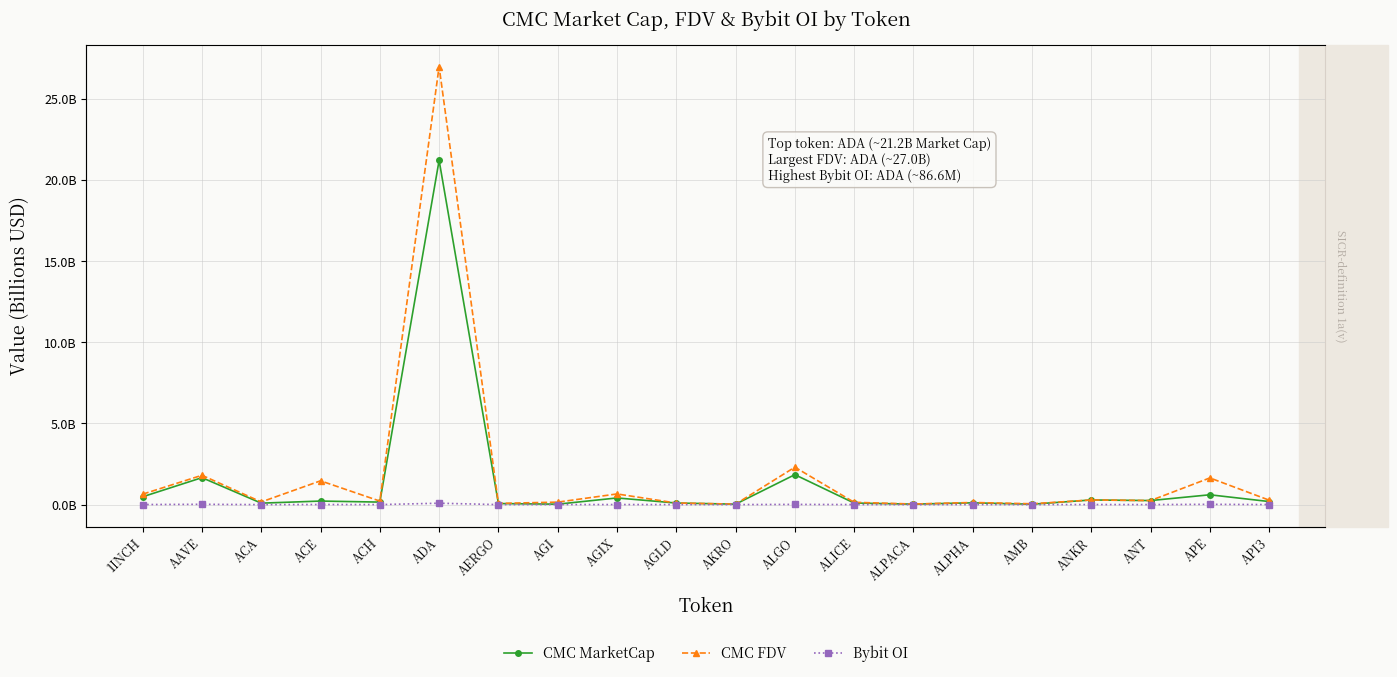

What is the approximate value of CMC FDV at APE?

1.6